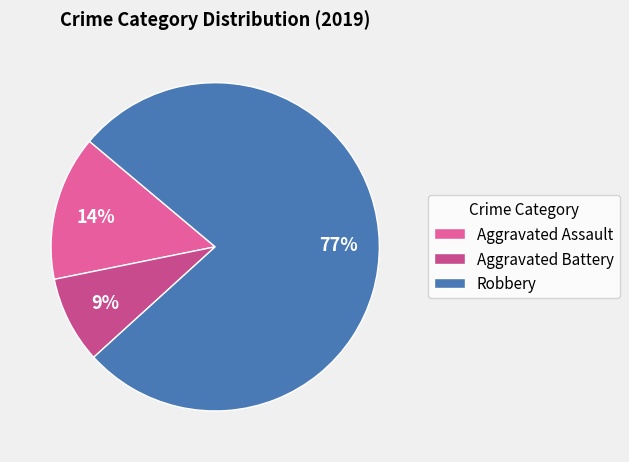

To the nearest percent, what is the difference between the Aggravated Assault and Robbery slice percentages?

63%